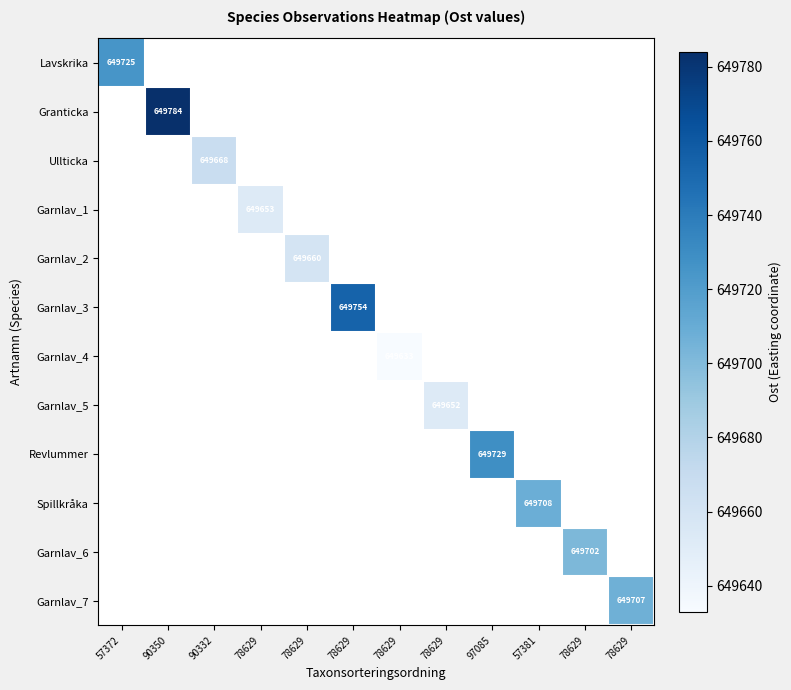

What is the greatest value displayed?

649784.0